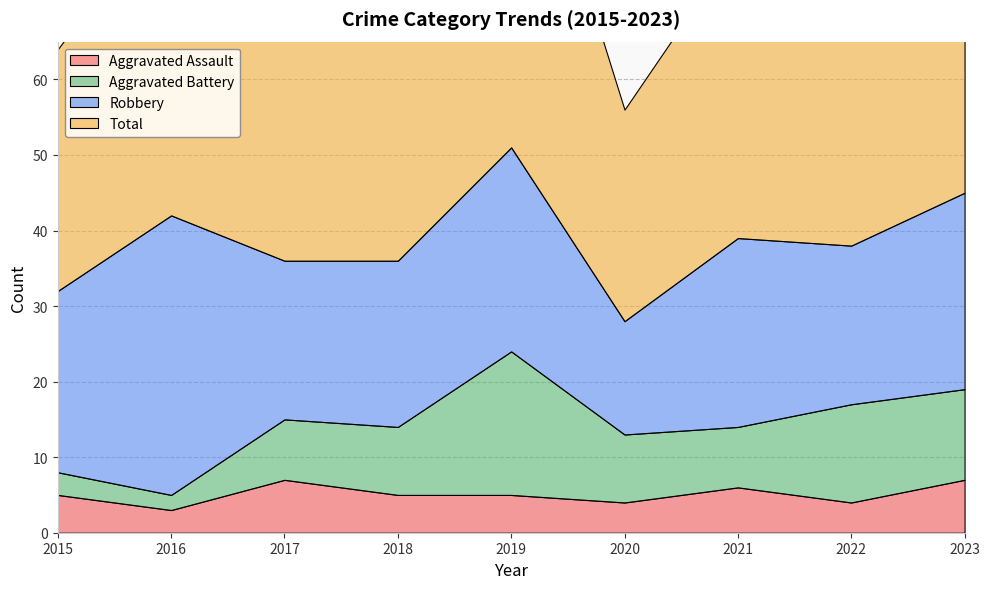

Reading left to right, what are all the values shown in this chart?

Aggravated Assault: 5	3	7	5	5	4	6	4	7
Aggravated Battery: 3	2	8	9	19	9	8	13	12
Robbery: 24	37	21	22	27	15	25	21	26
Total: 32	42	36	38	53	28	39	39	46